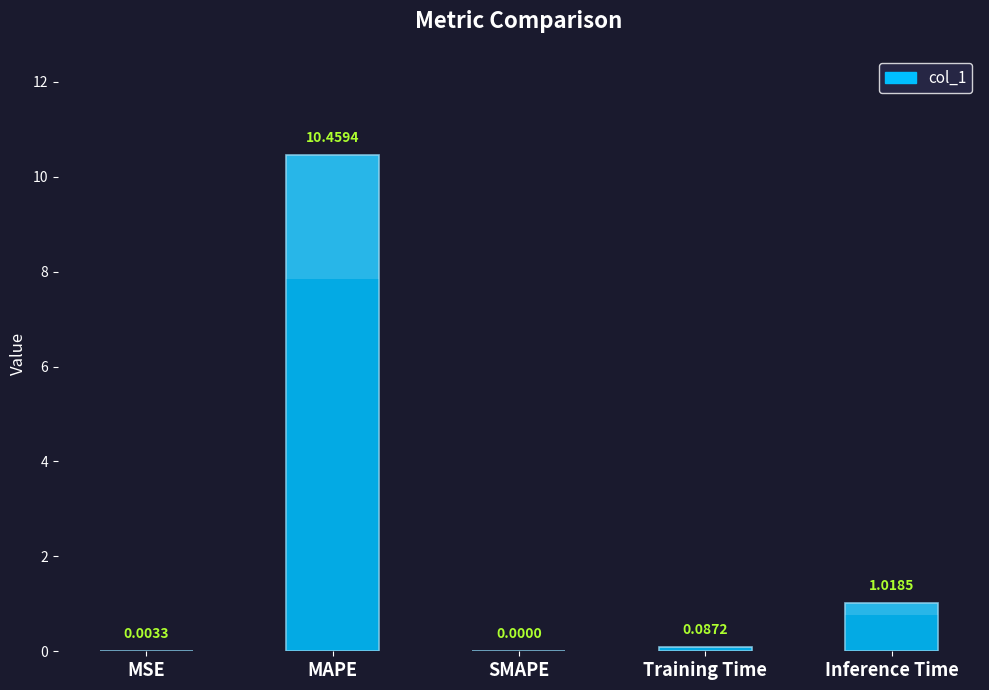

What position from the right is Training Time?

2